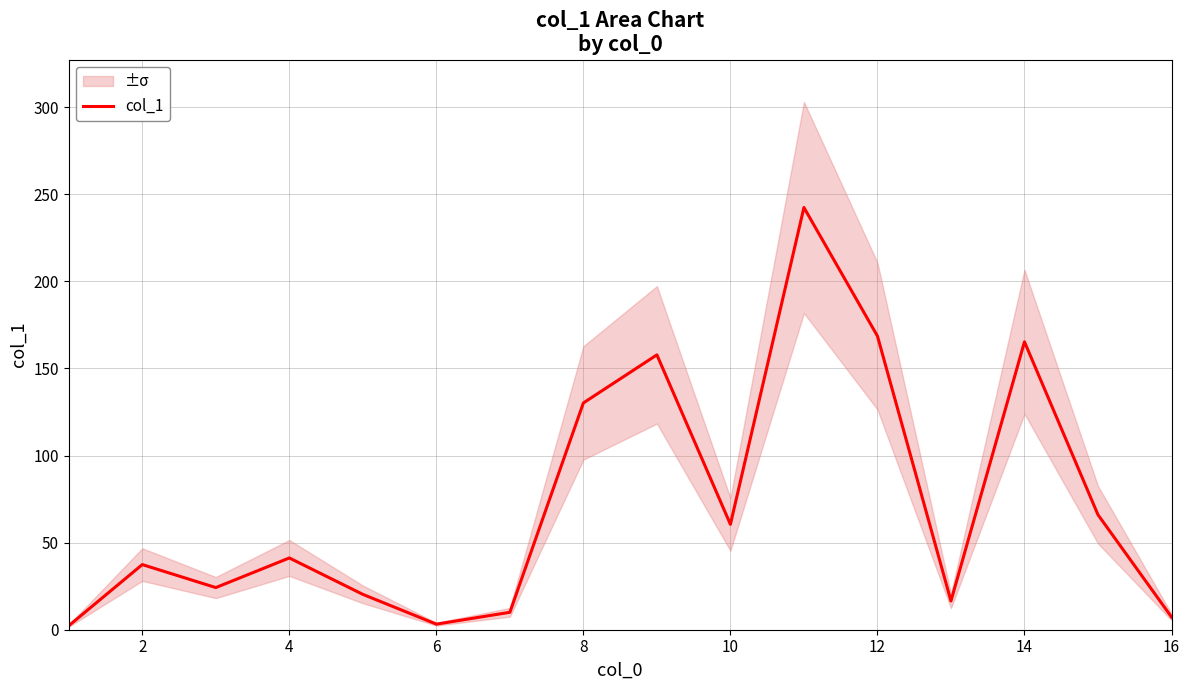

The col_1 series shows 168.6 at 12. True or false?

True